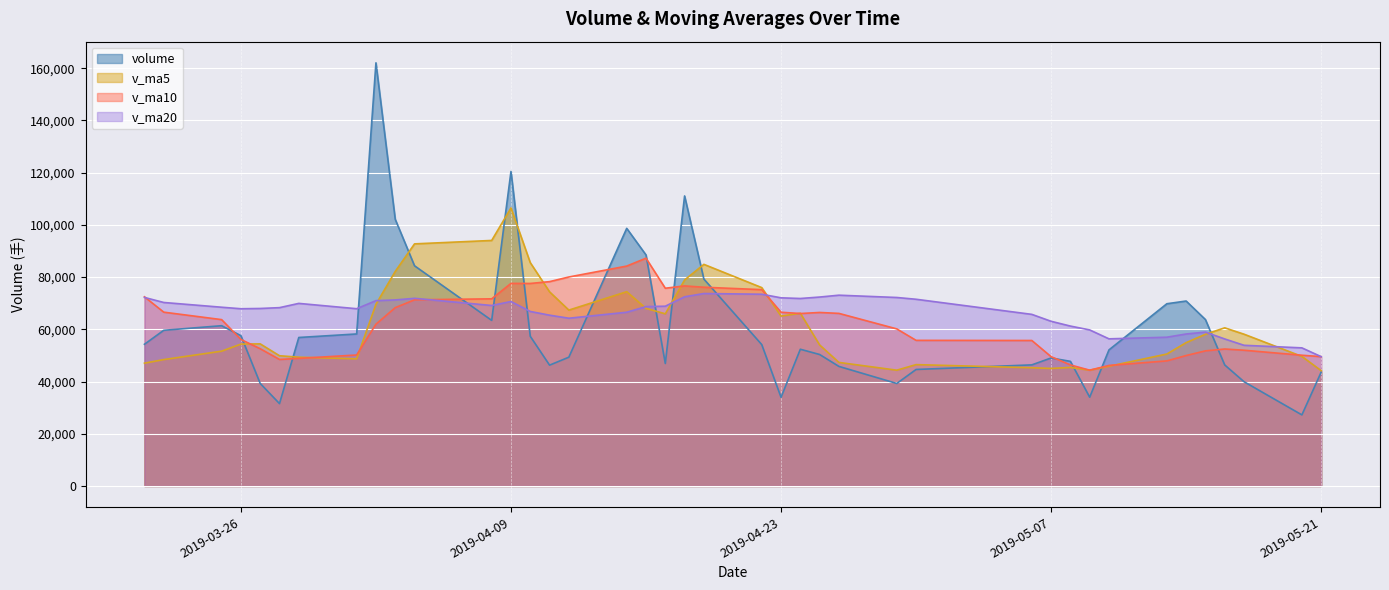

At which label is v_ma10 closest to 65809?

2019-04-24